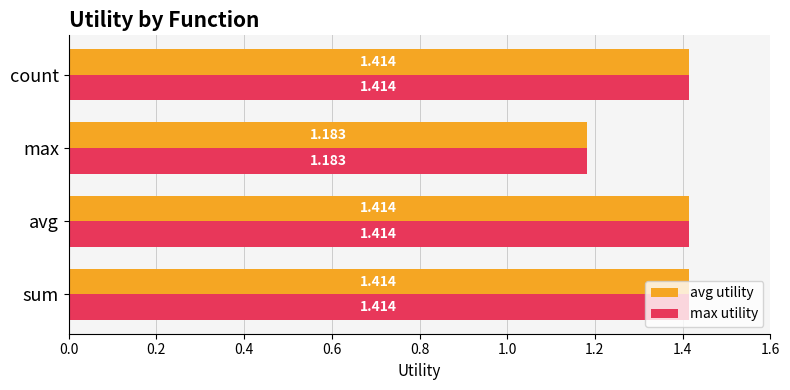

At which category does the chart reach its minimum across all series?

max